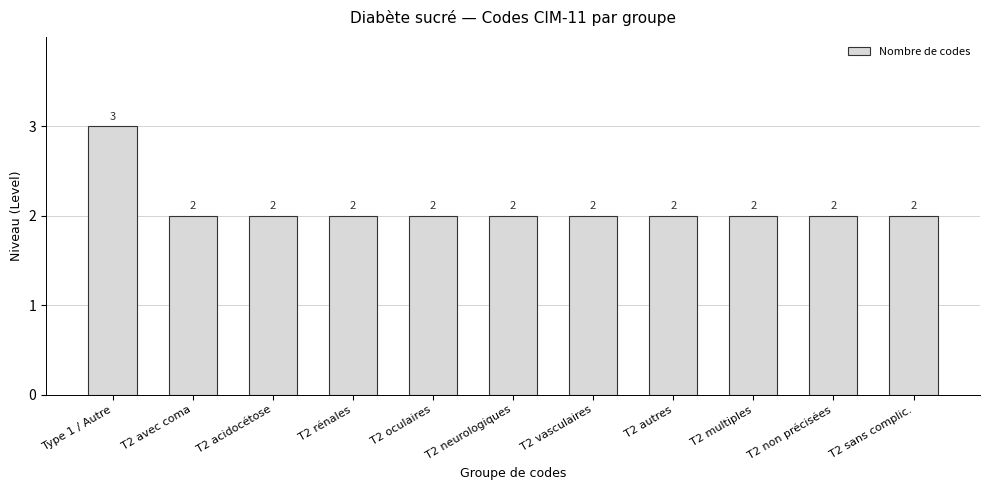

Are the bars horizontal?

No